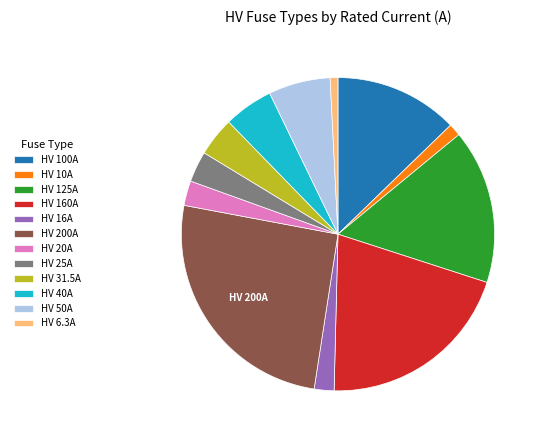

Combined, do HV 200A and HV 160A account for over 50%?

No